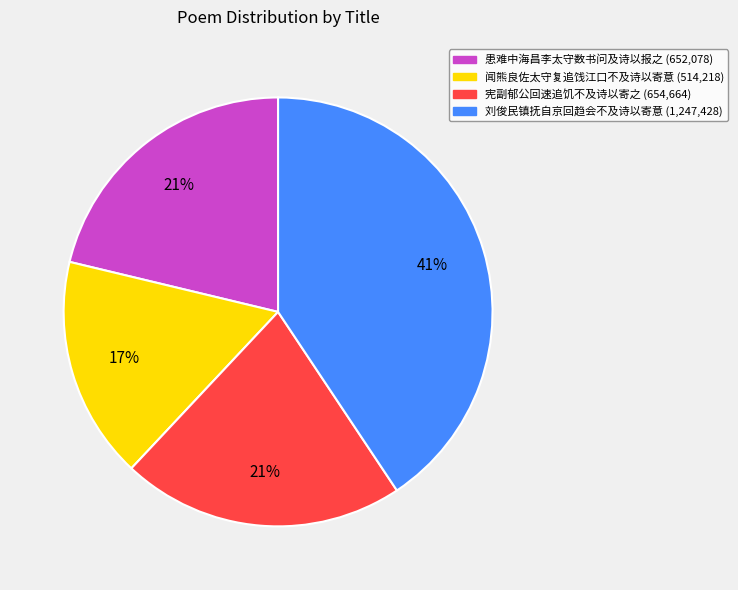

Which category has the biggest portion of the pie?

刘俊民镇抚自京回趋会不及诗以寄意